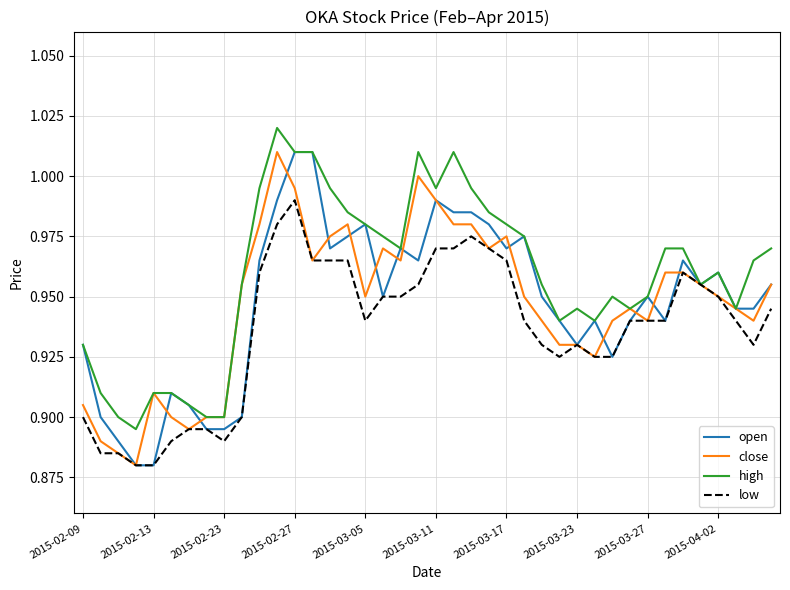

Which series has the largest total across all categories?

high